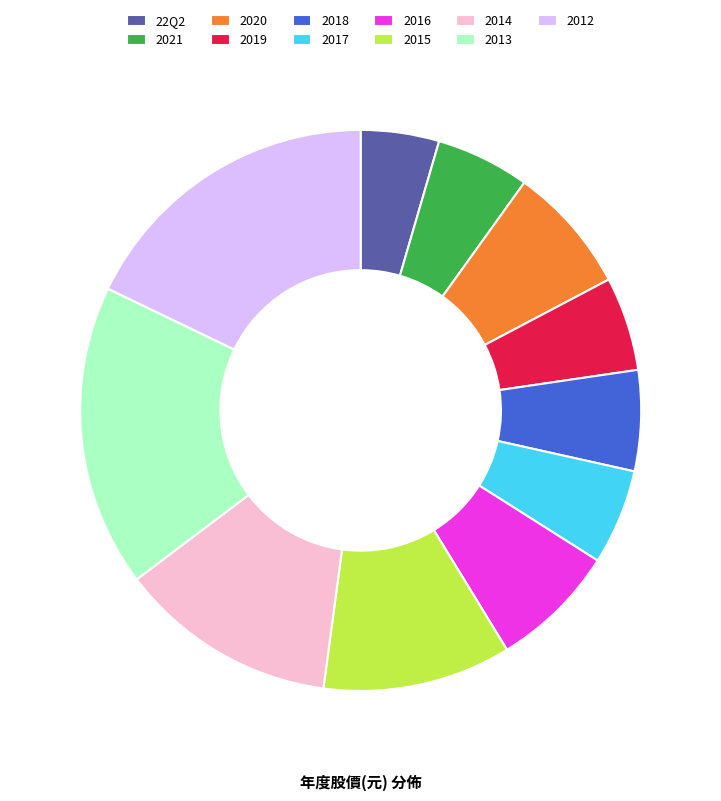

Between 2020 and 2014, which is larger?

2014